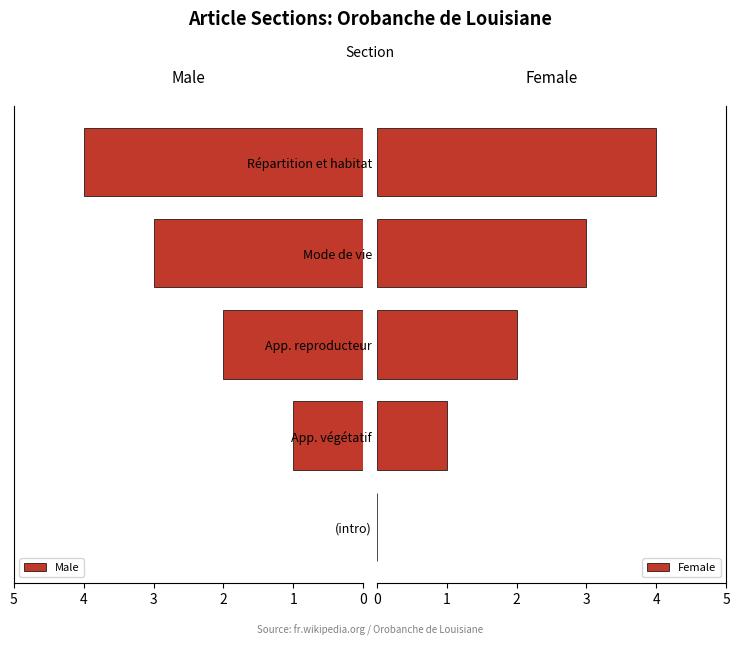

How many distinct data groups are displayed?

2